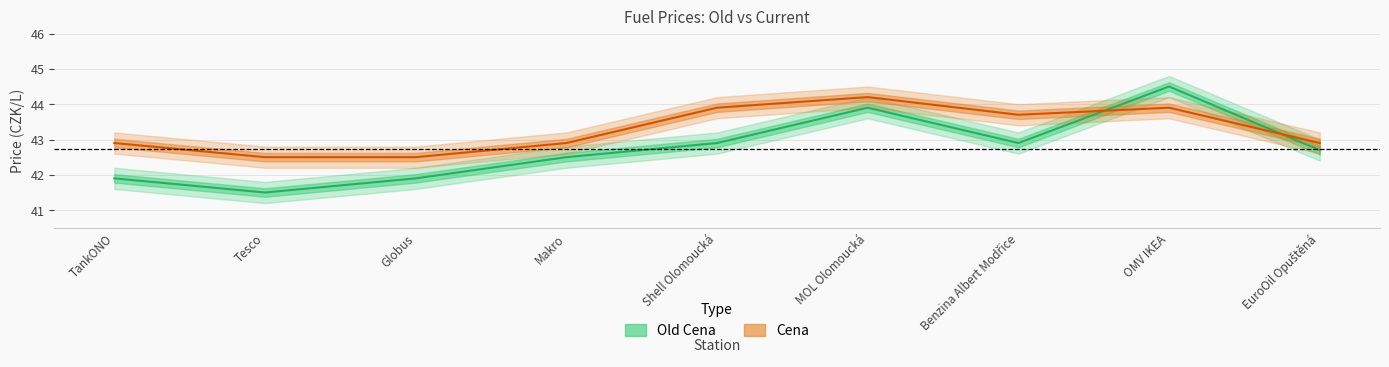

True or false: Cena has more than 0 interior local peaks.

True